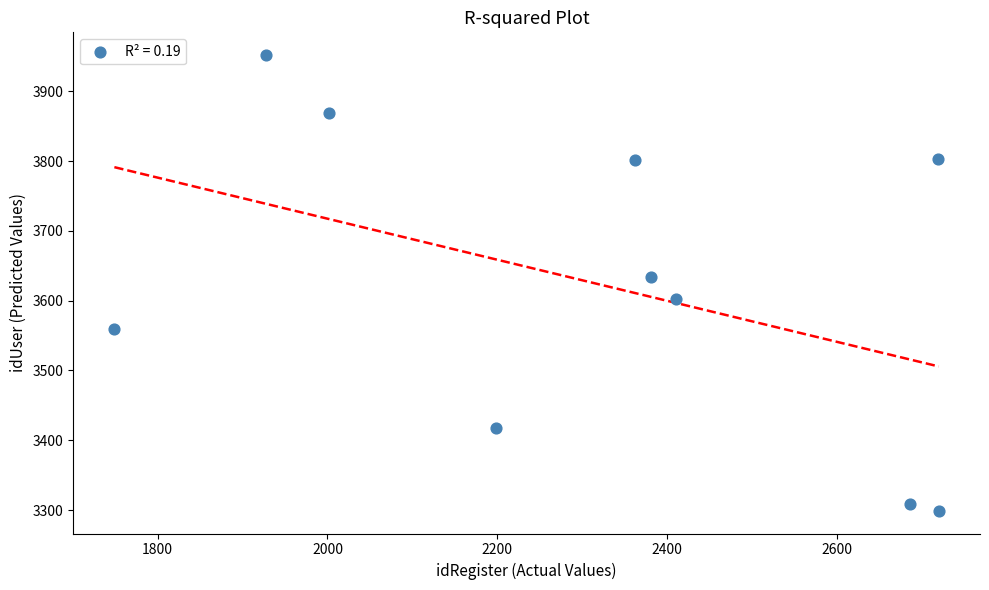

What Y value in the scatter plot is closest to 3625?

3634